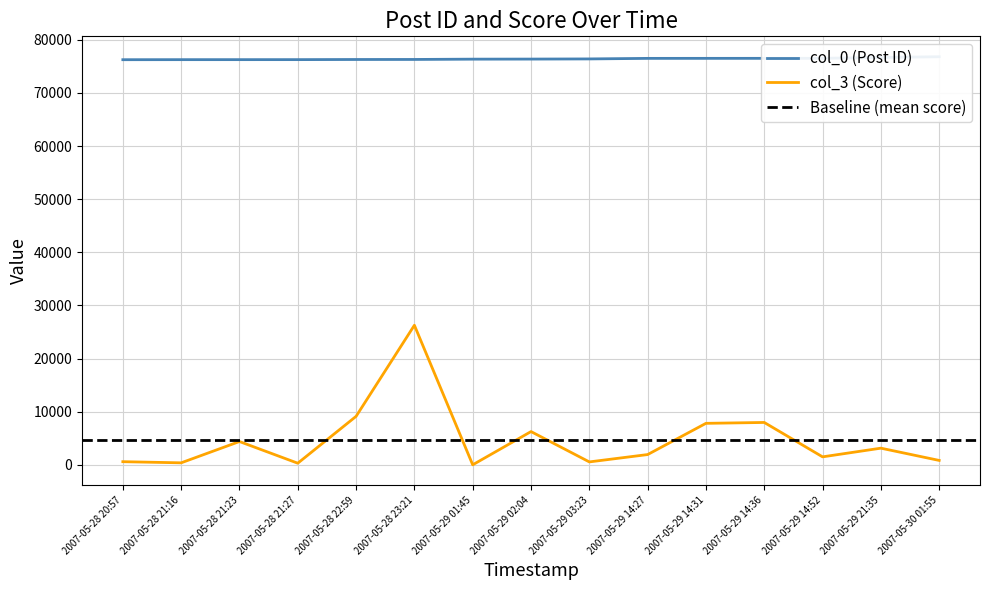

Which series has the largest total across all categories?

col_0